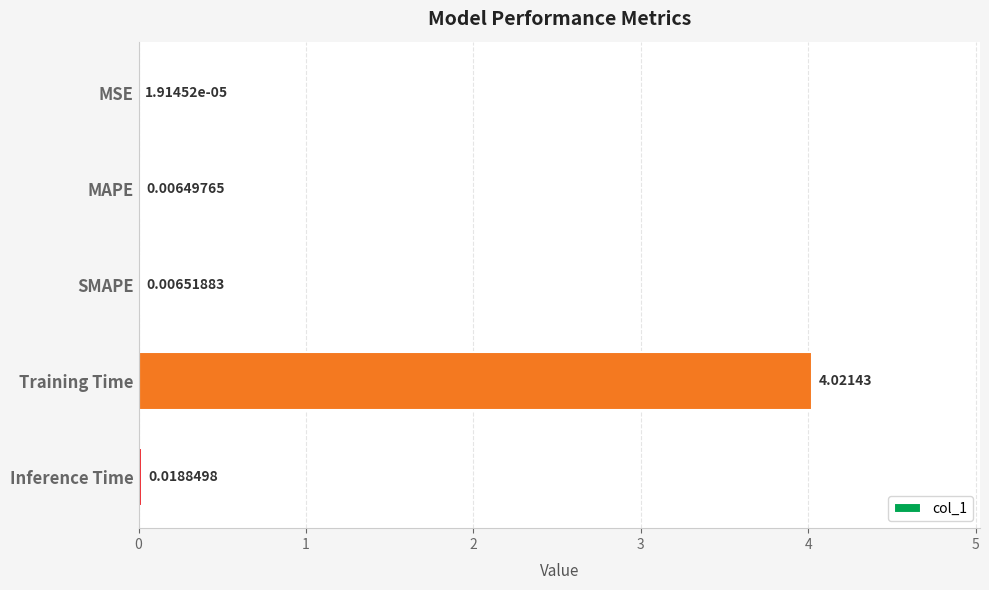

What is the change in value from MAPE to Training Time?

+4.0